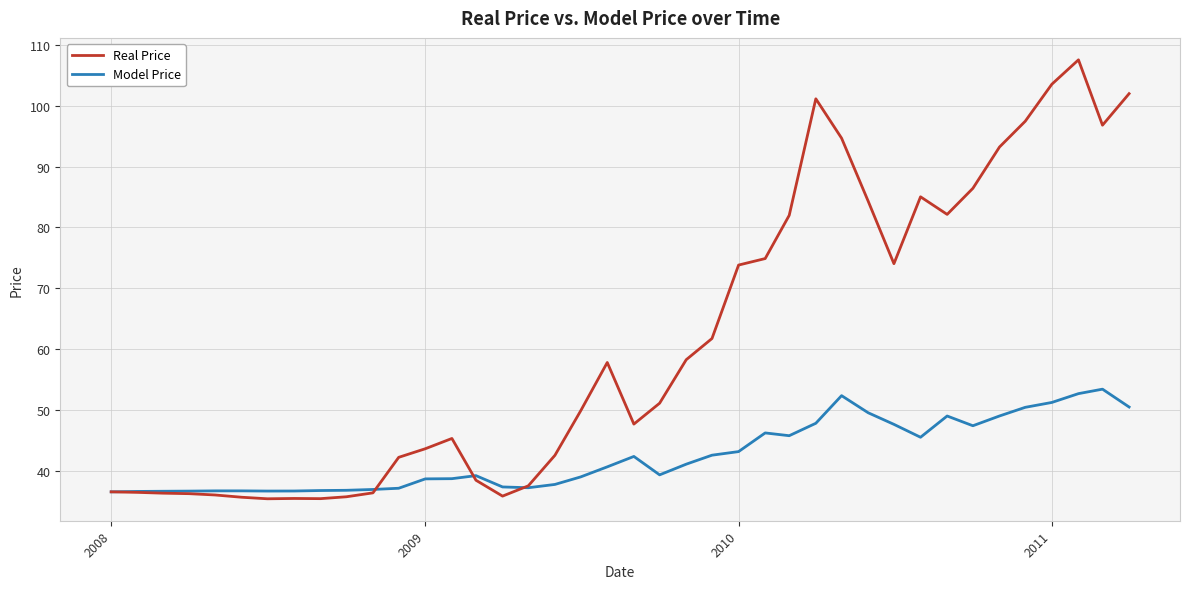

At how many categories does at least one series exceed 54?

19